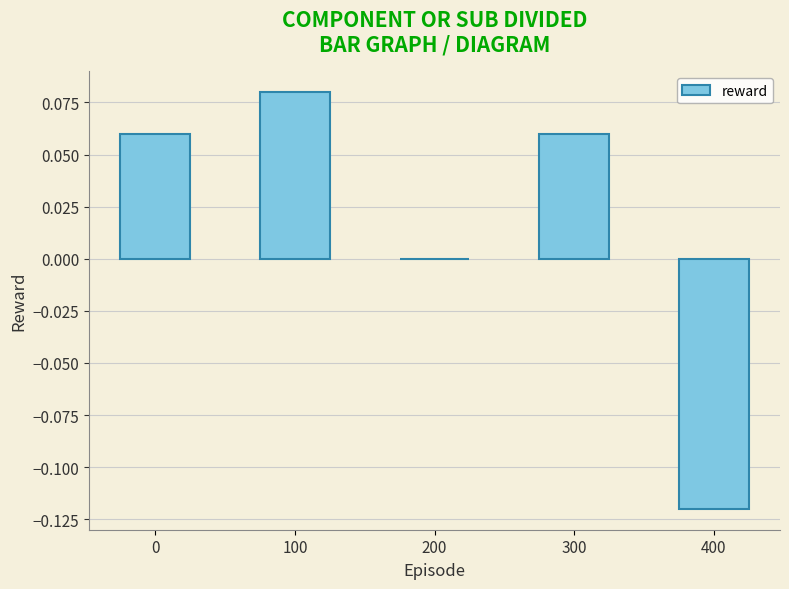

The value at 0 is 0.0. True or false?

False